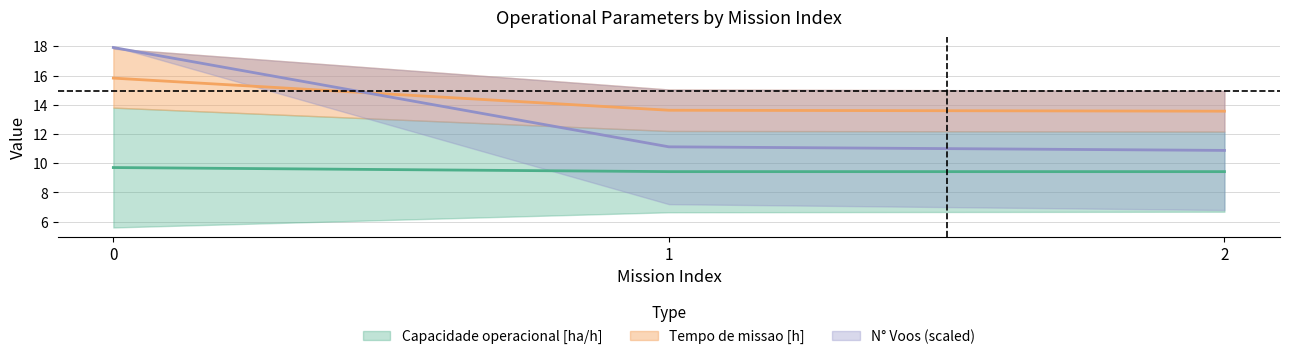

What is the difference between the maximum and minimum values in the Tempo de missao [h] series?

2.3